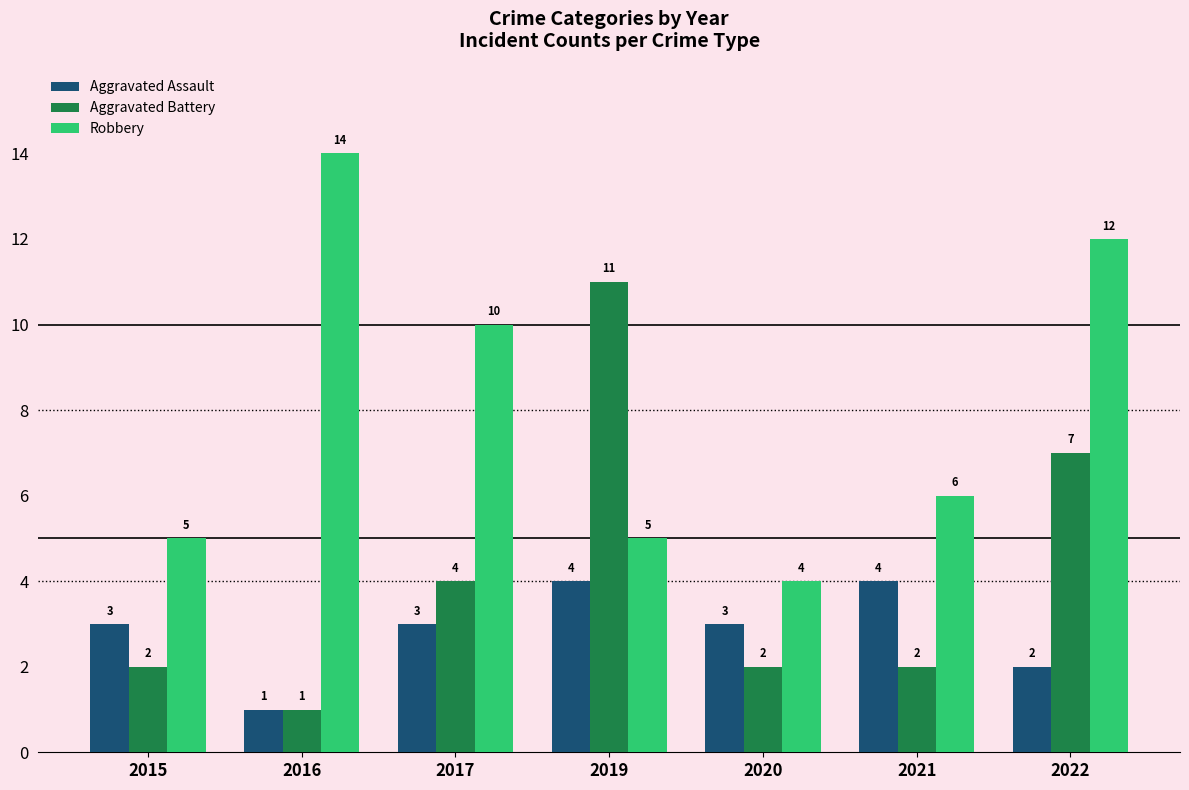

Does the chart contain stacked bars?

No